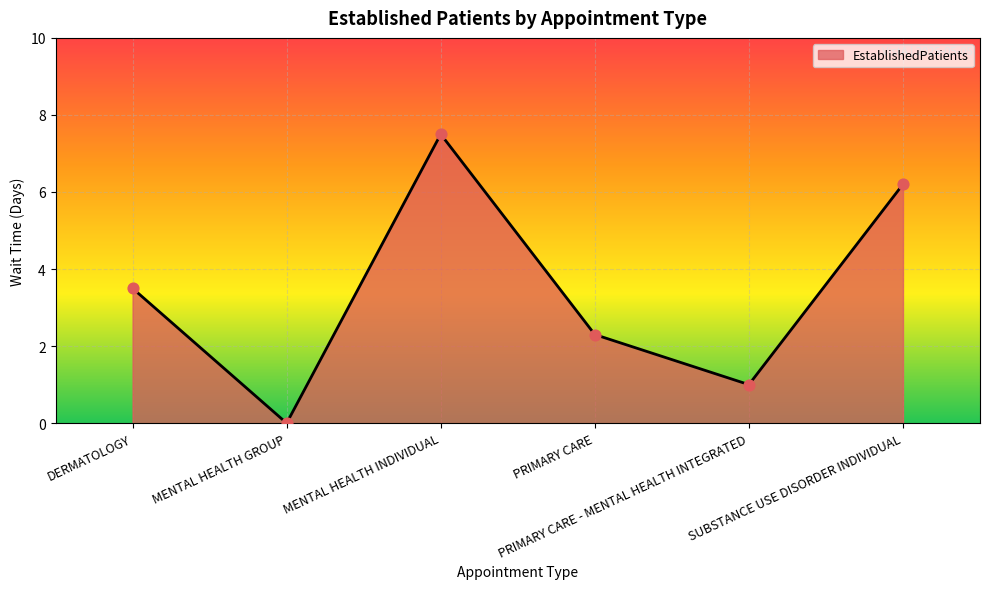

Which has a higher value, MENTAL HEALTH INDIVIDUAL or MENTAL HEALTH GROUP?

MENTAL HEALTH INDIVIDUAL